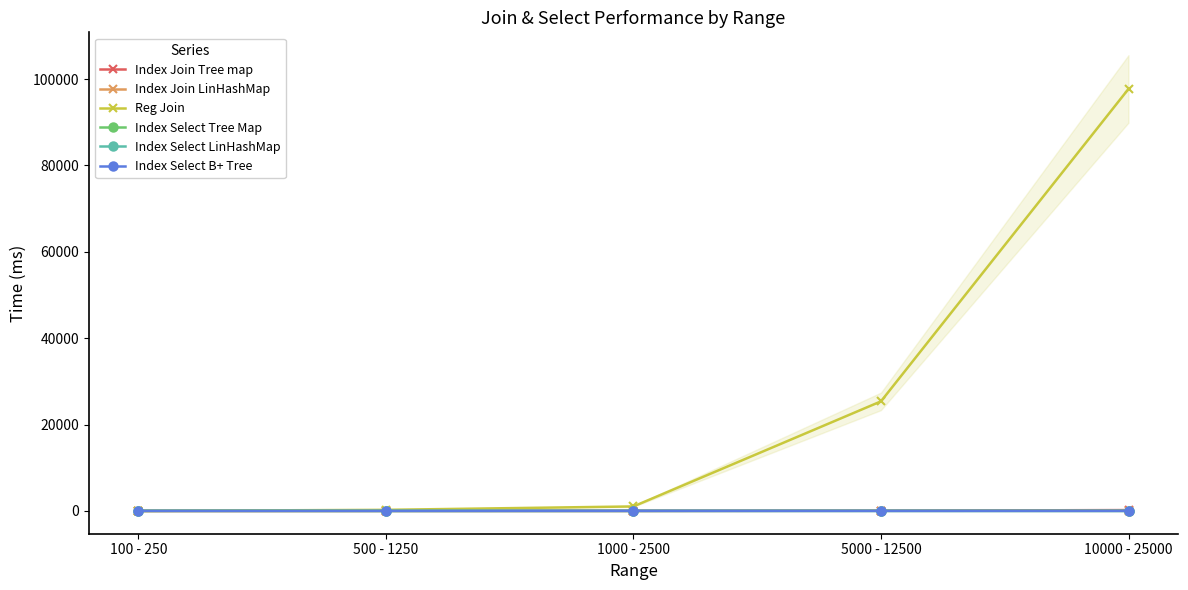

How many intersections are there between Reg Join and Index Join LinHashMap?

1